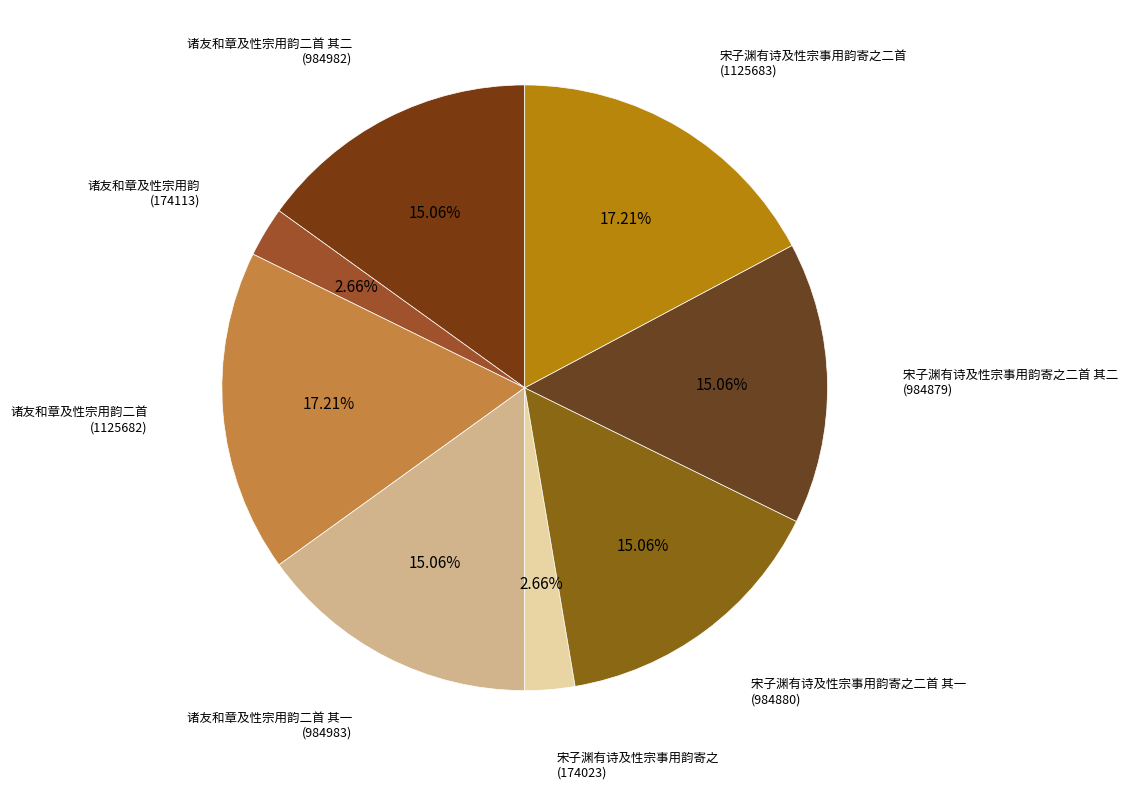

To the nearest percent, what is the difference between the 宋子渊有诗及性宗事用韵寄之 and 诸友和章及性宗用韵二首 slice percentages?

15%